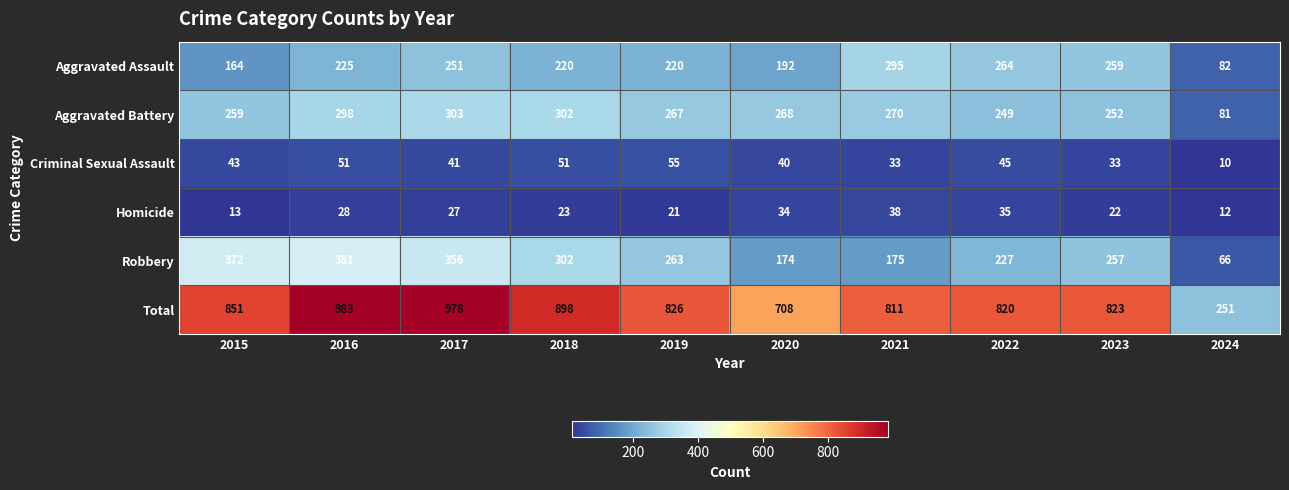

What is the difference between the highest and lowest values at 2023?

801